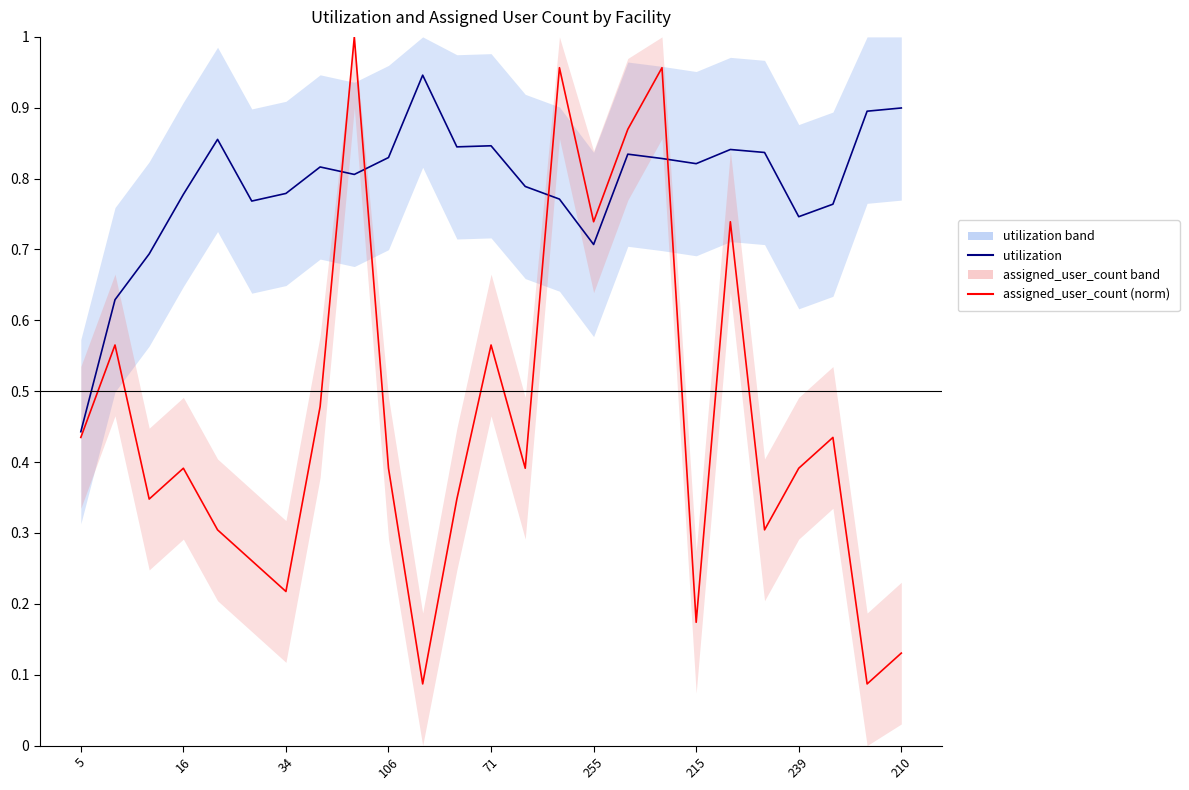

Which series ends up on top after the final intersection of utilization and assigned_user_count (norm)?

utilization